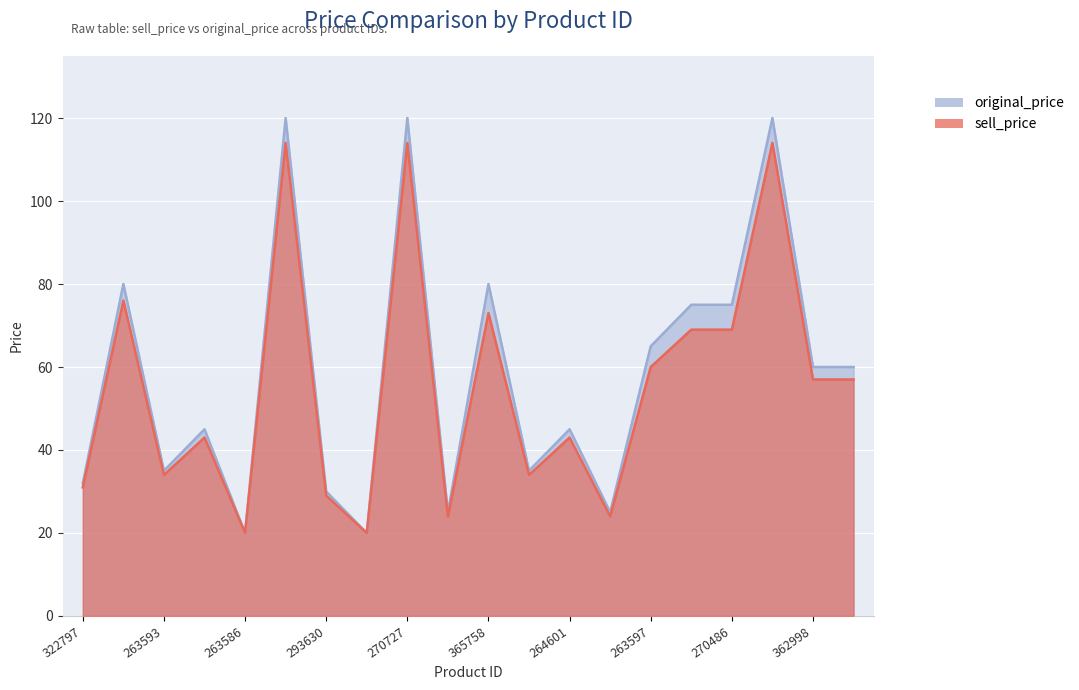

Which series has the largest total across all categories?

original_price